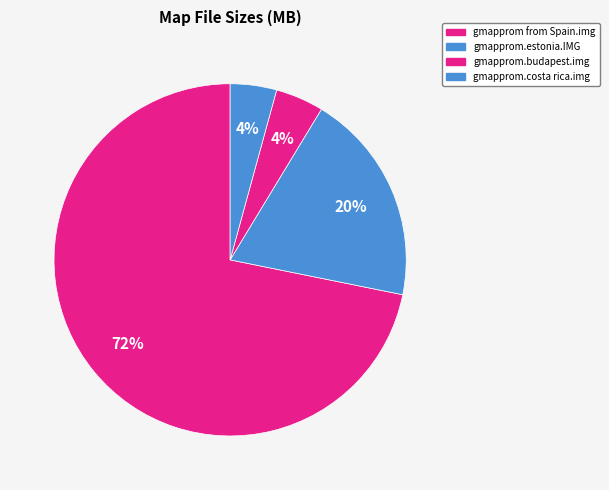

Approximately how many times larger is the value at gmapprom.costa rica.img compared to gmapprom from Spain.img?

0.1